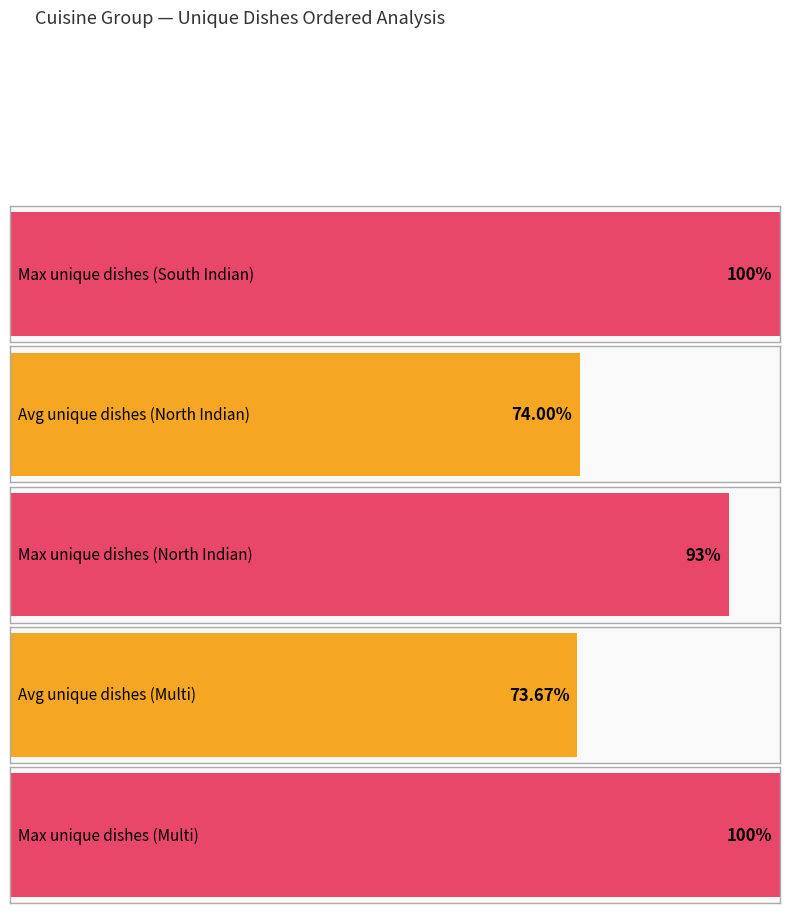

Where does the Average utilization series first go above 11?

North Indian